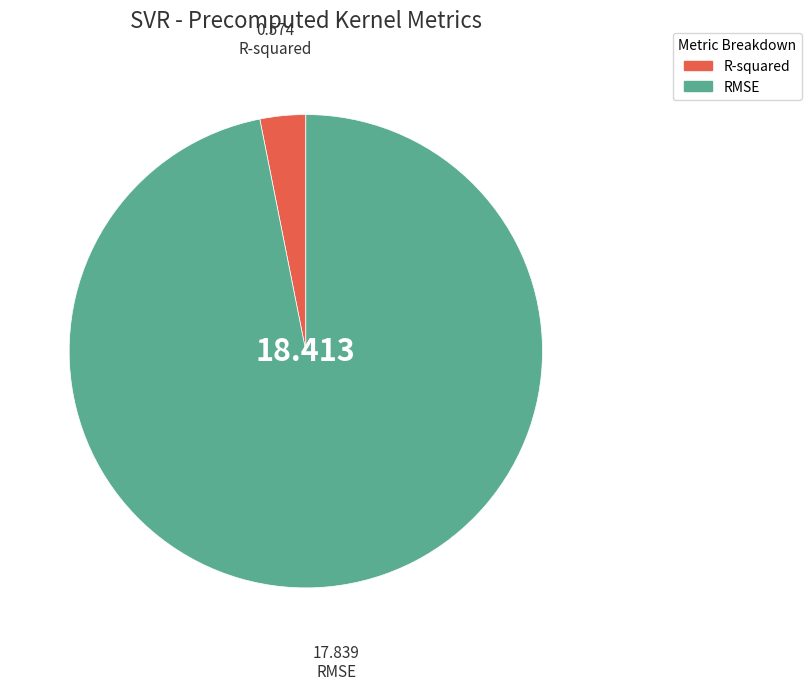

Rank the categories by value from highest to lowest.

RMSE, R-squared